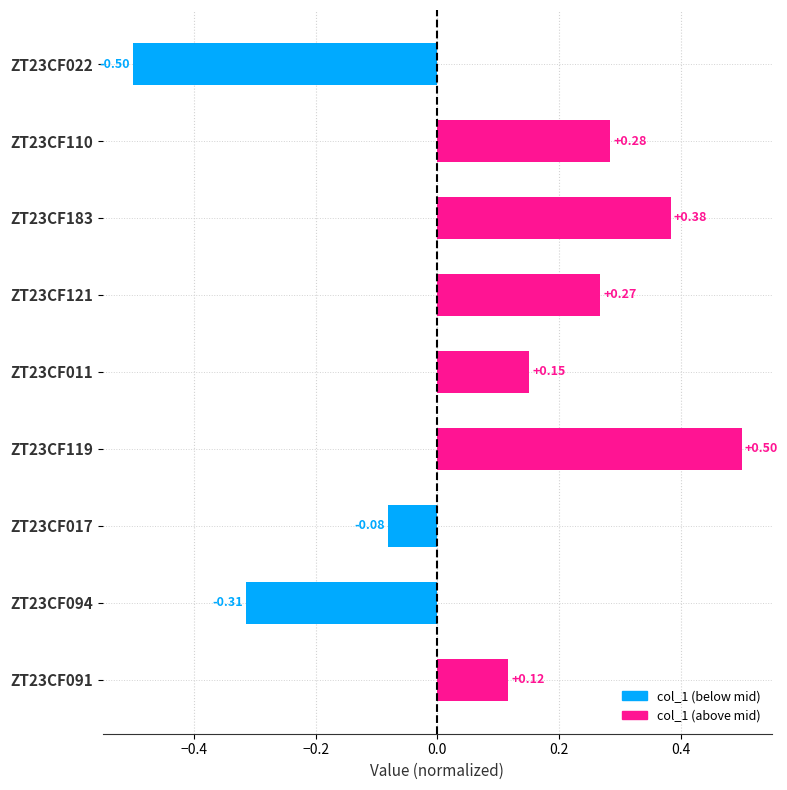

At which category does the chart reach its peak across all series?

ZT23CF119